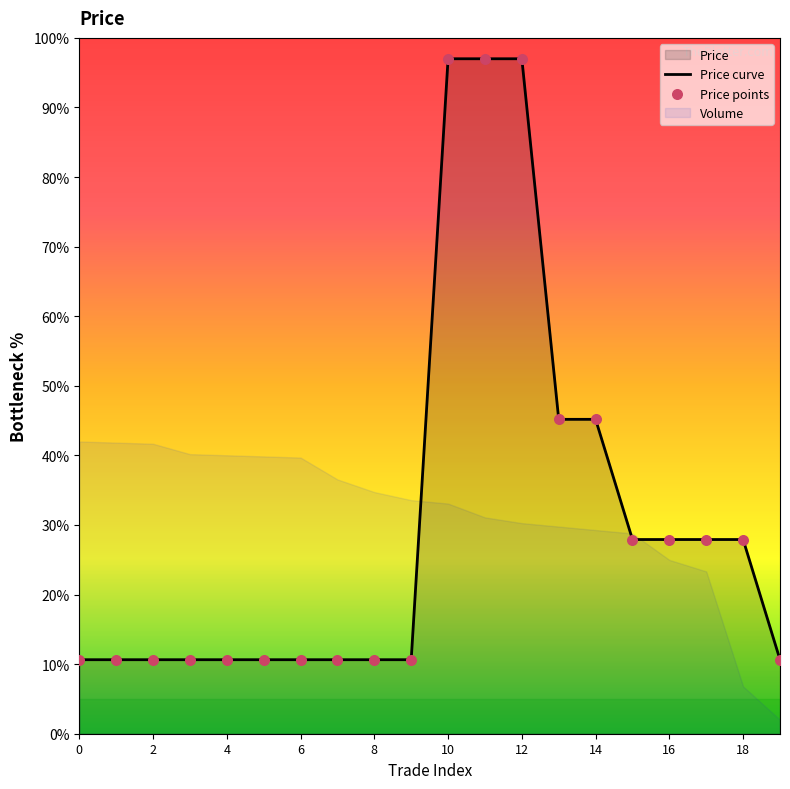

Which series contains the highest Y value?

Price curve